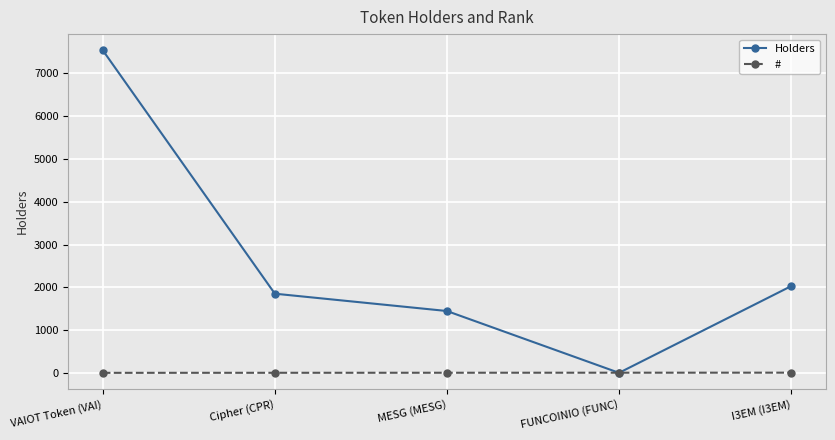

At which label does Holders reach its peak?

VAIOT Token (VAI)